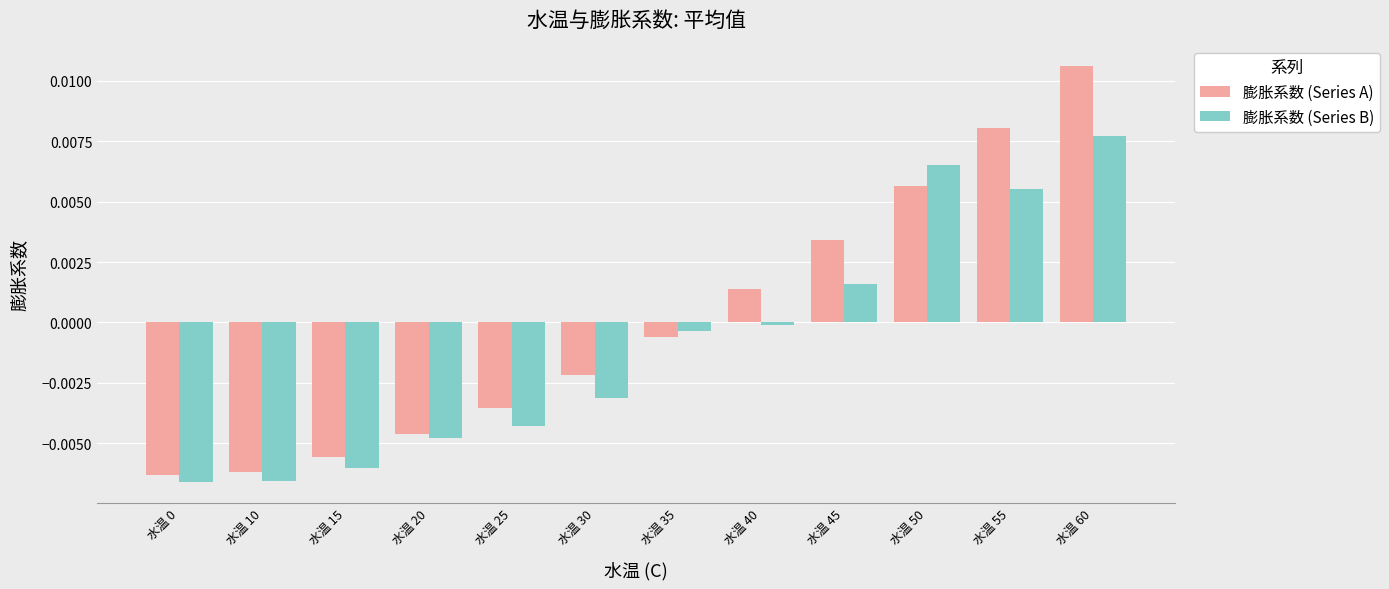

Which series has the largest range (max minus min)?

膨胀系数 (Series A)